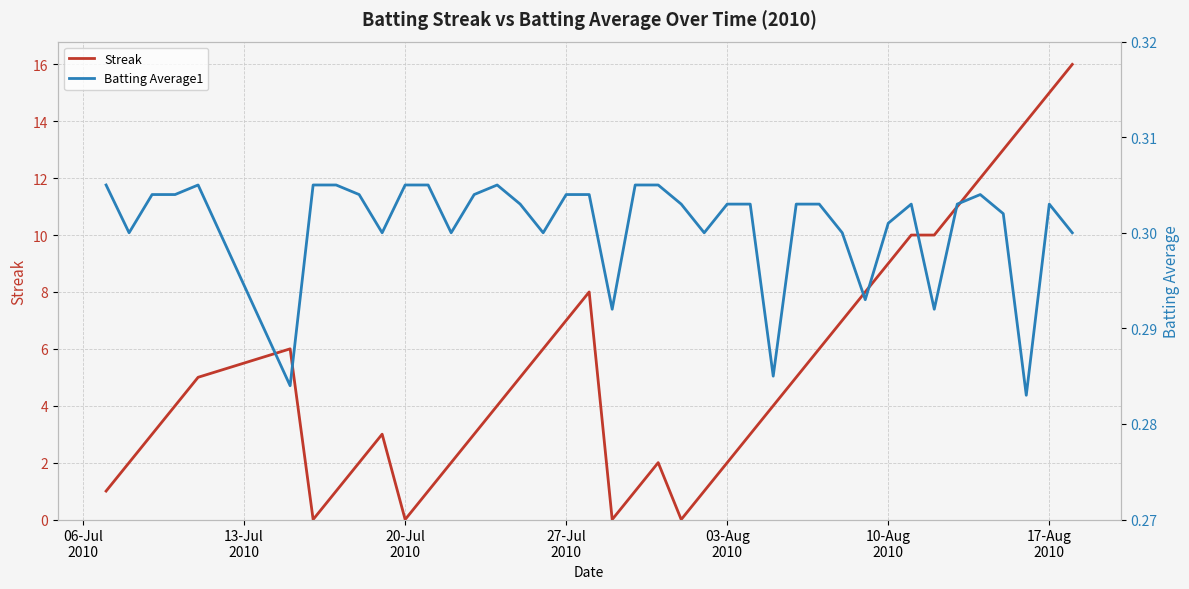

Which series has the largest range (max minus min)?

Streak